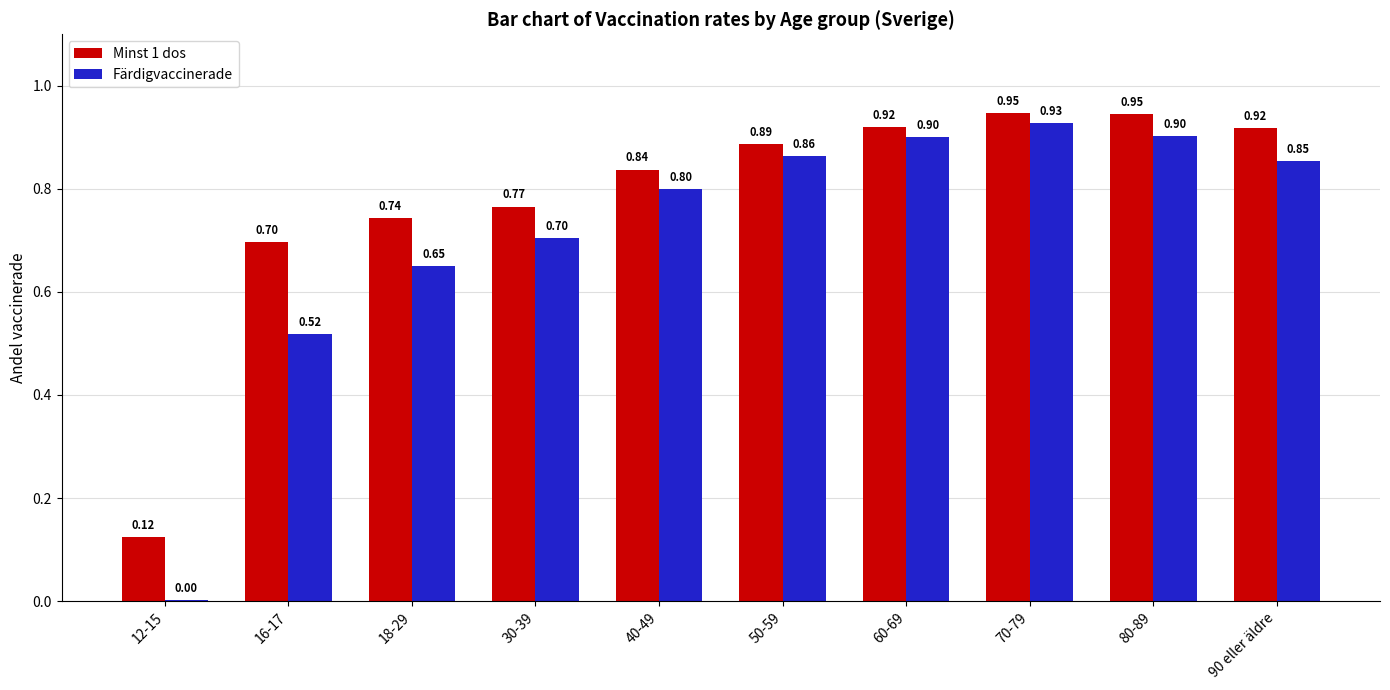

Is the value of Färdigvaccinerade at 18-29 greater than the value of Minst 1 dos at 40-49?

No